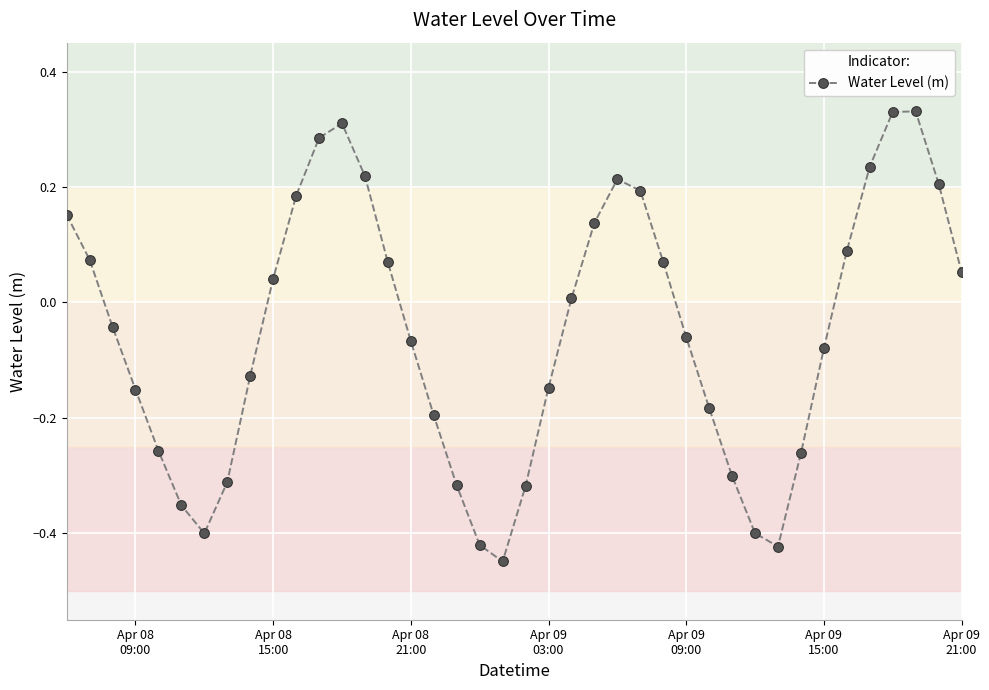

What is the sum of all values?

-2.1